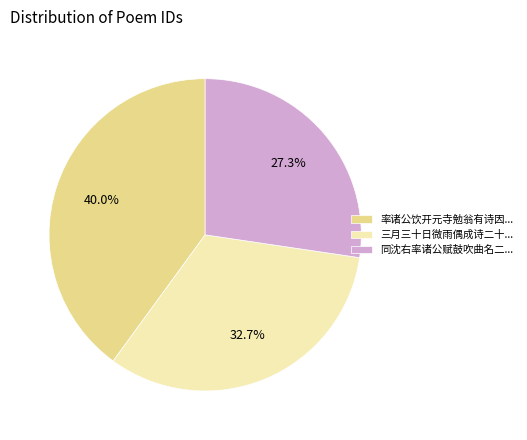

Which slice is the smallest?

同沈右率诸公赋鼓吹曲名二...